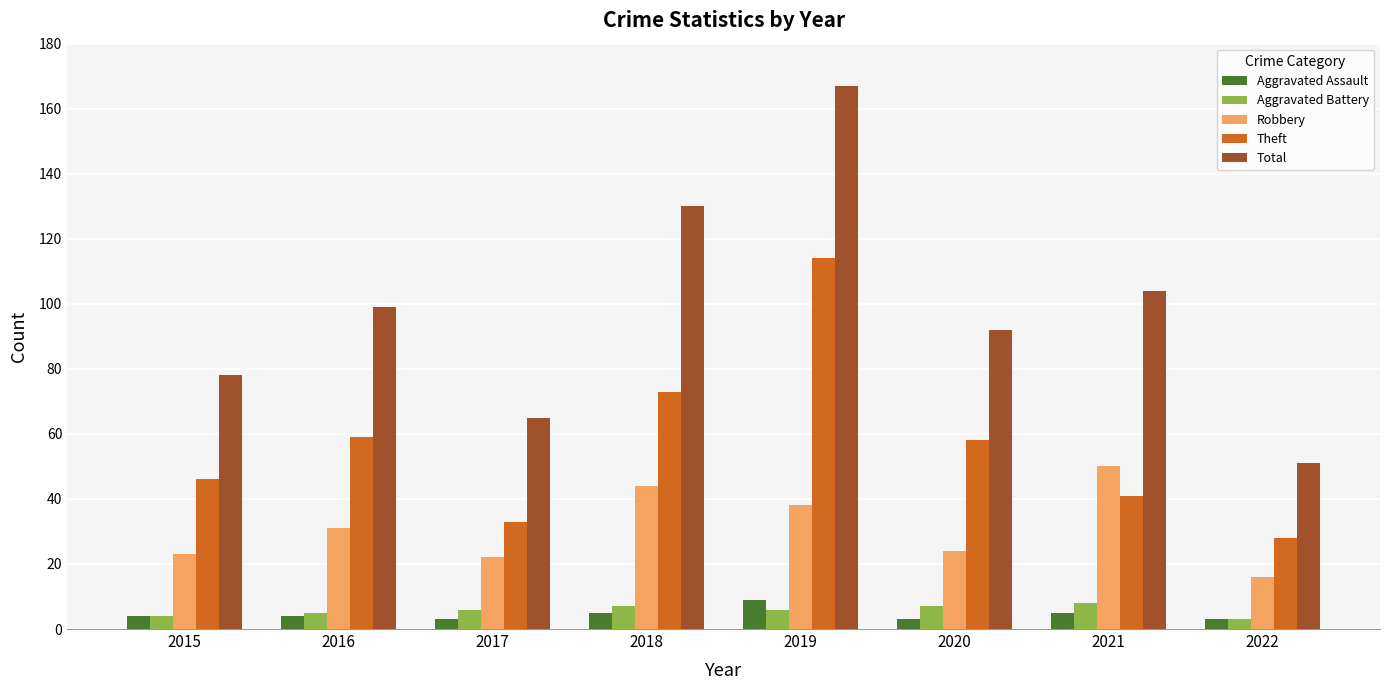

At how many categories does at least one series exceed 82?

5